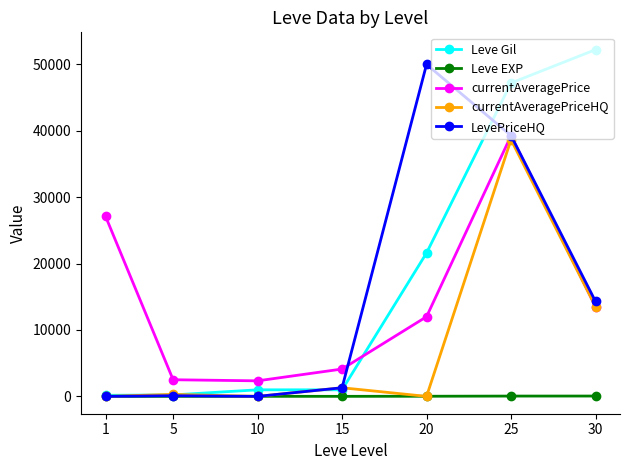

After their last crossing, which series has the higher values: Leve EXP or currentAveragePriceHQ?

currentAveragePriceHQ